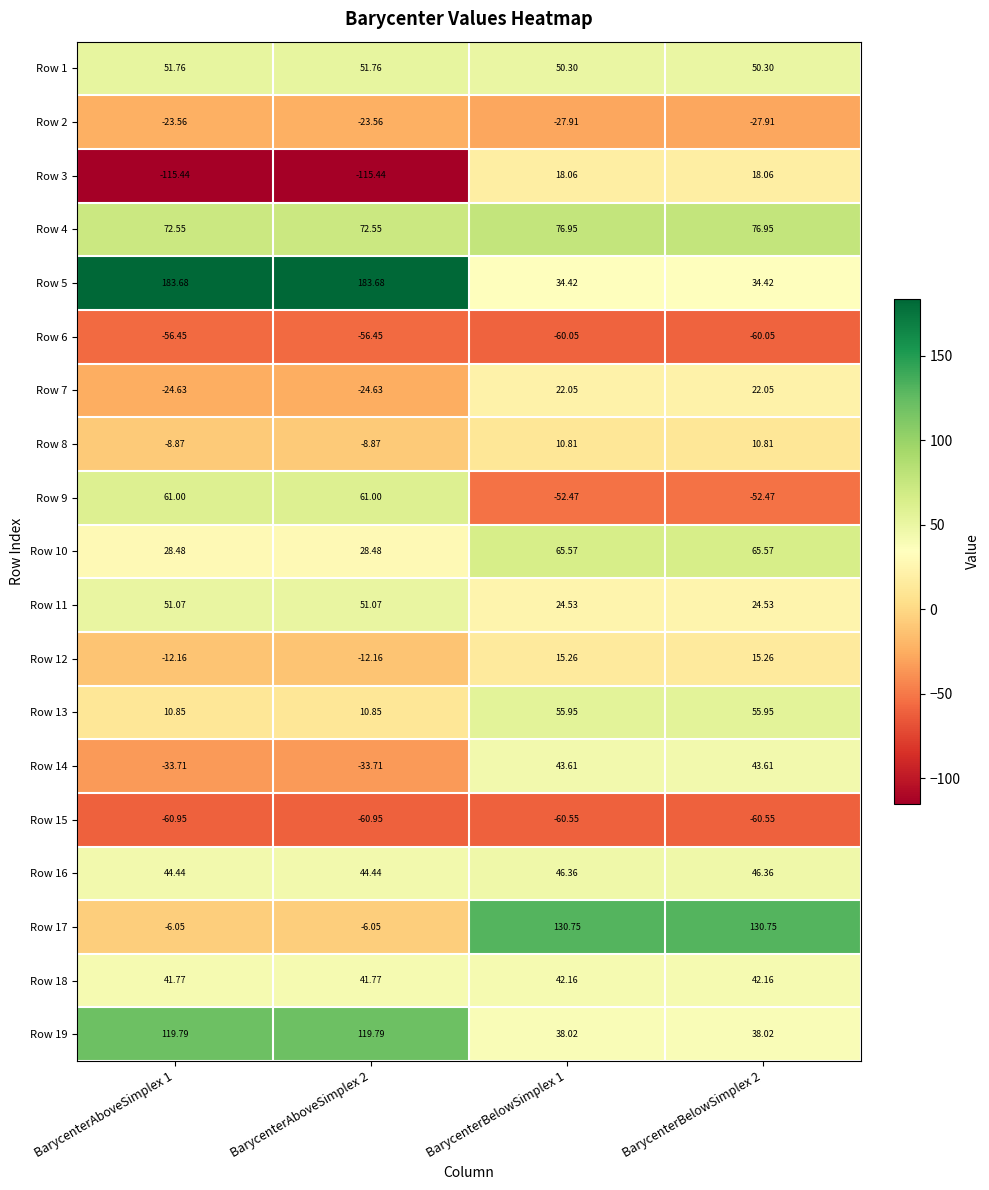

How many positive values does the Row 8 series have?

2